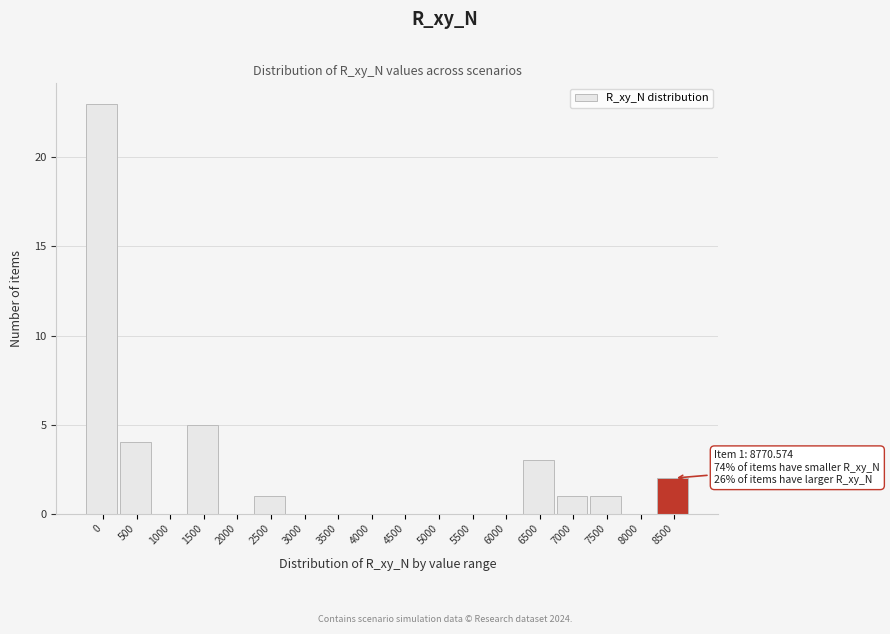

Reading left to right, list all the values displayed in this chart.

0=23	500=4	1000=0	1500=5	2000=0	2500=1	3000=0	3500=0	4000=0	4500=0	5000=0	5500=0	6000=0	6500=3	7000=1	7500=1	8000=0	8500=2